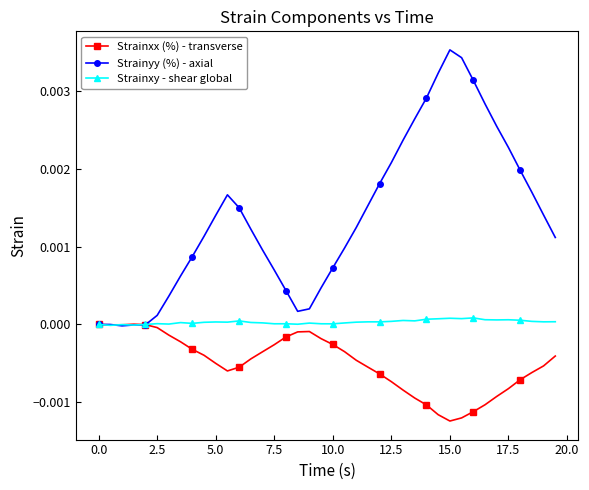

Which series has the largest total across all categories?

Strainyy (%) - axial